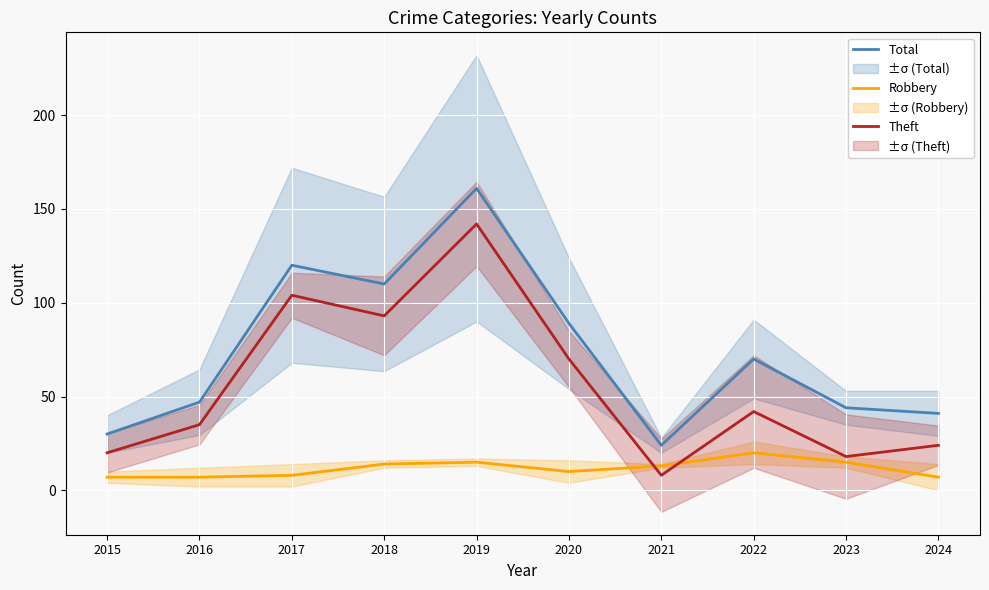

What is the sum of all Theft values?

556